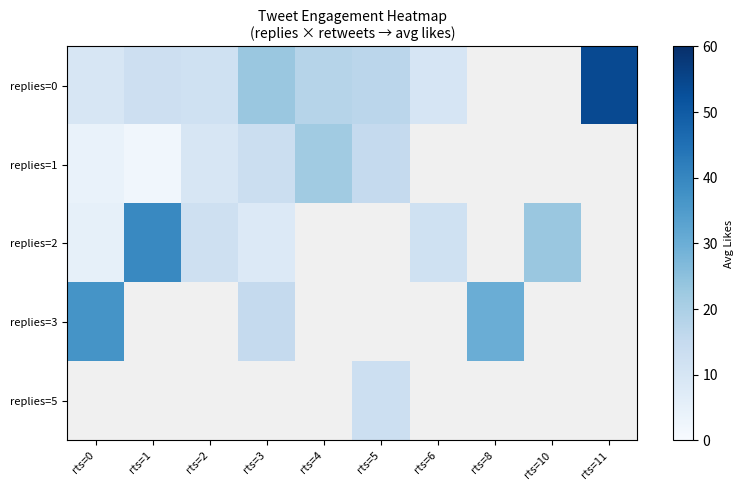

The value of replies=0 at rts=4 is 18.0. True or false?

True